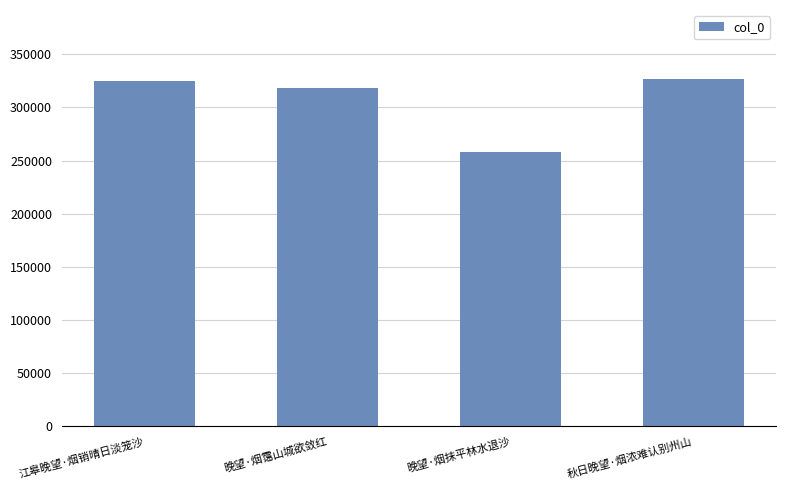

Reading left to right, transcribe all the data shown in this chart.

江皋晚望·烟销晴日淡笼沙=324806	晚望·烟霭山城欲敛红=317909	晚望·烟抹平林水退沙=258077	秋日晚望·烟浓难认别州山=326401